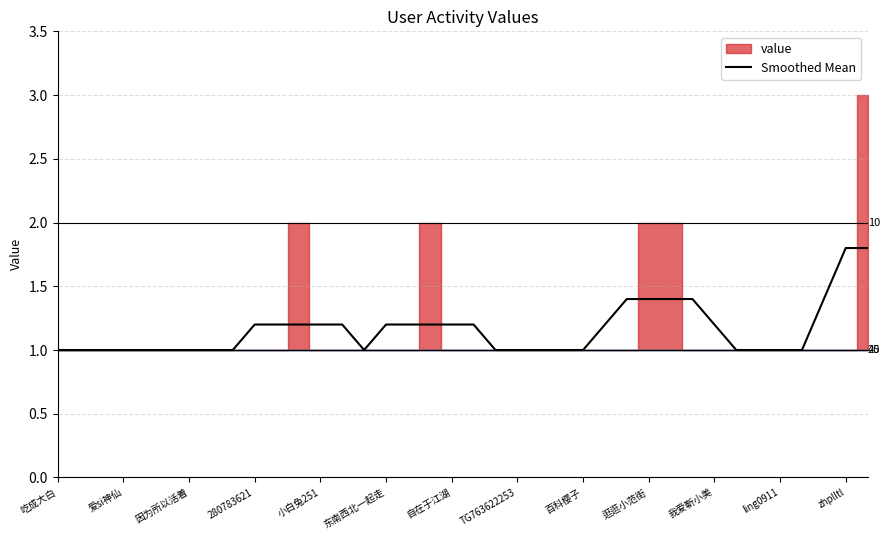

True or false: Smoothed Mean has a value of 1.4 at 逛逛小范街.

True